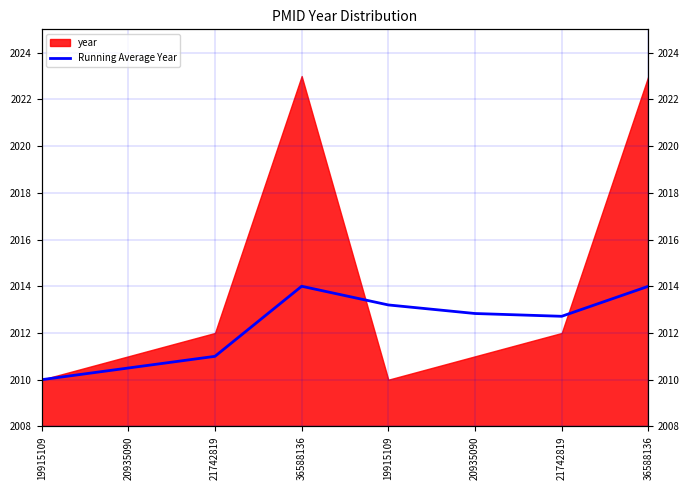

What is the label of the 4th point from the right?

19915109